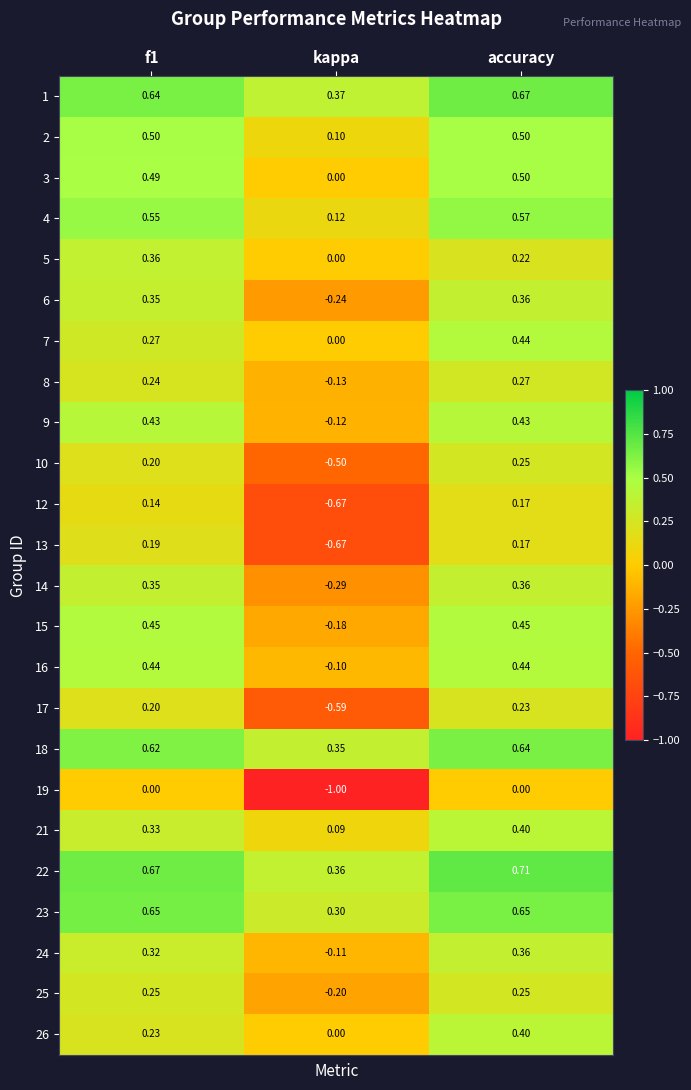

Is the value of 2 at kappa greater than the value of 19 at accuracy?

Yes